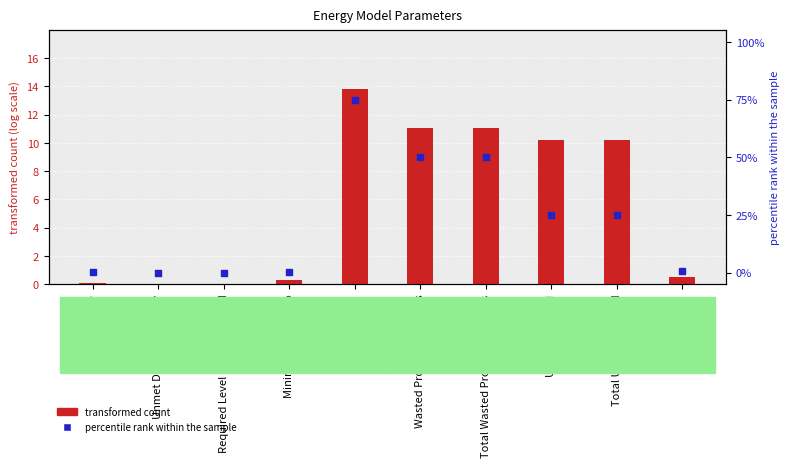

Which series contains the lowest Y value?

transformed count